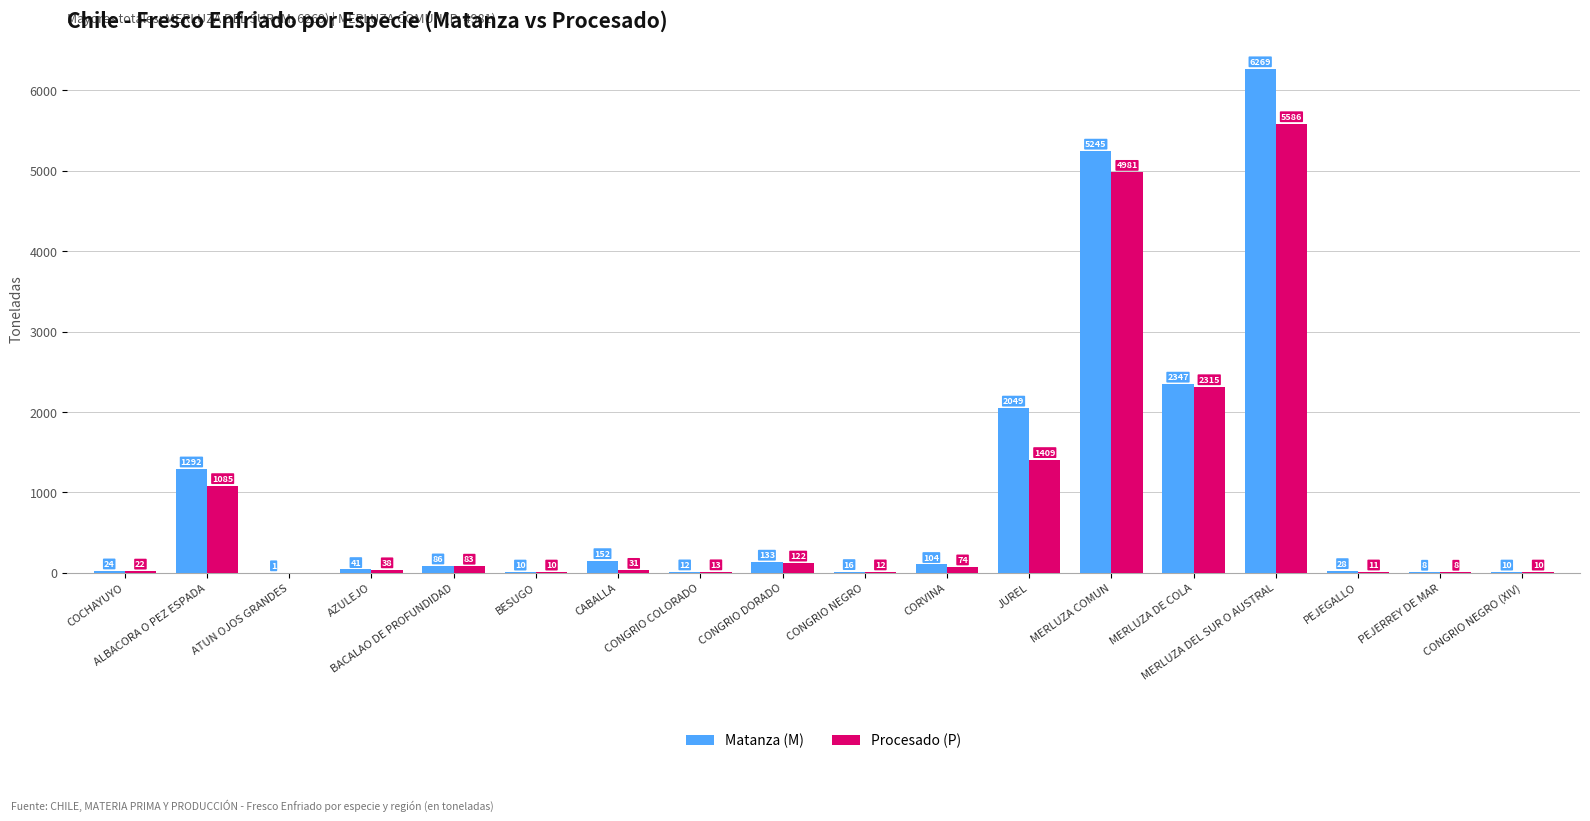

What is the sum of the Procesado (P) values at MERLUZA DE COLA and ALBACORA O PEZ ESPADA?

3400